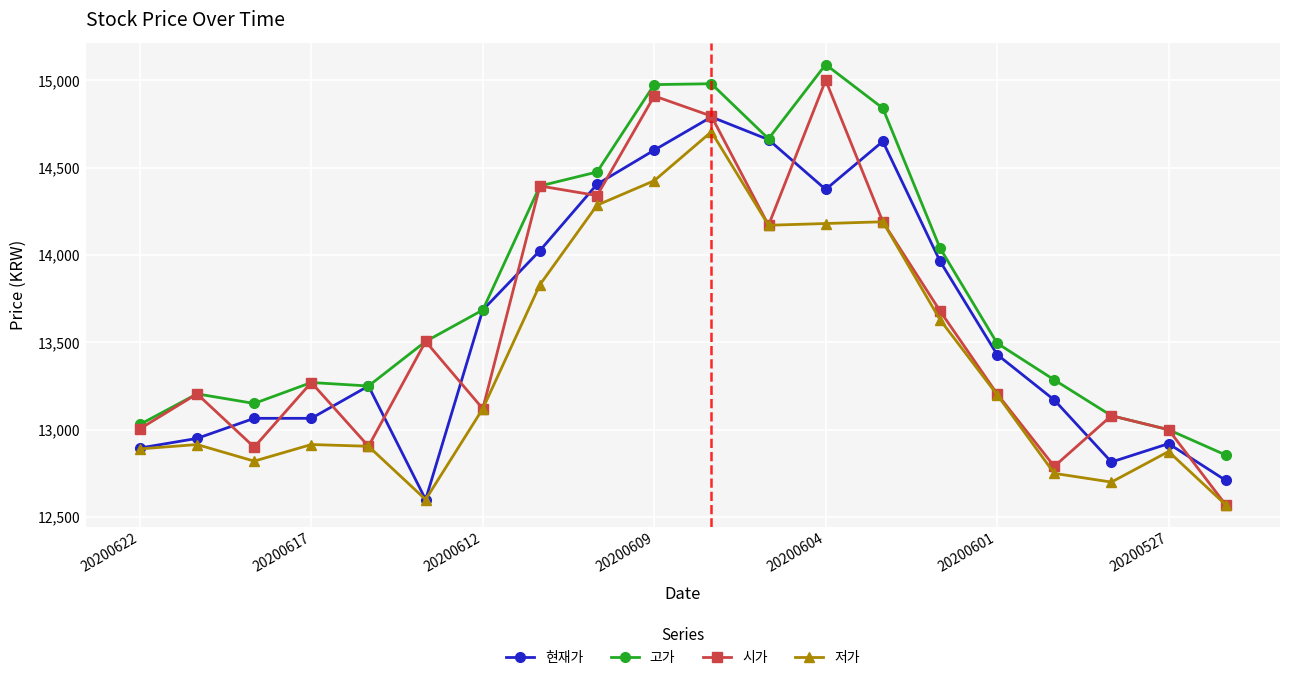

True or false: 고가 and 저가 intersect in this chart.

False